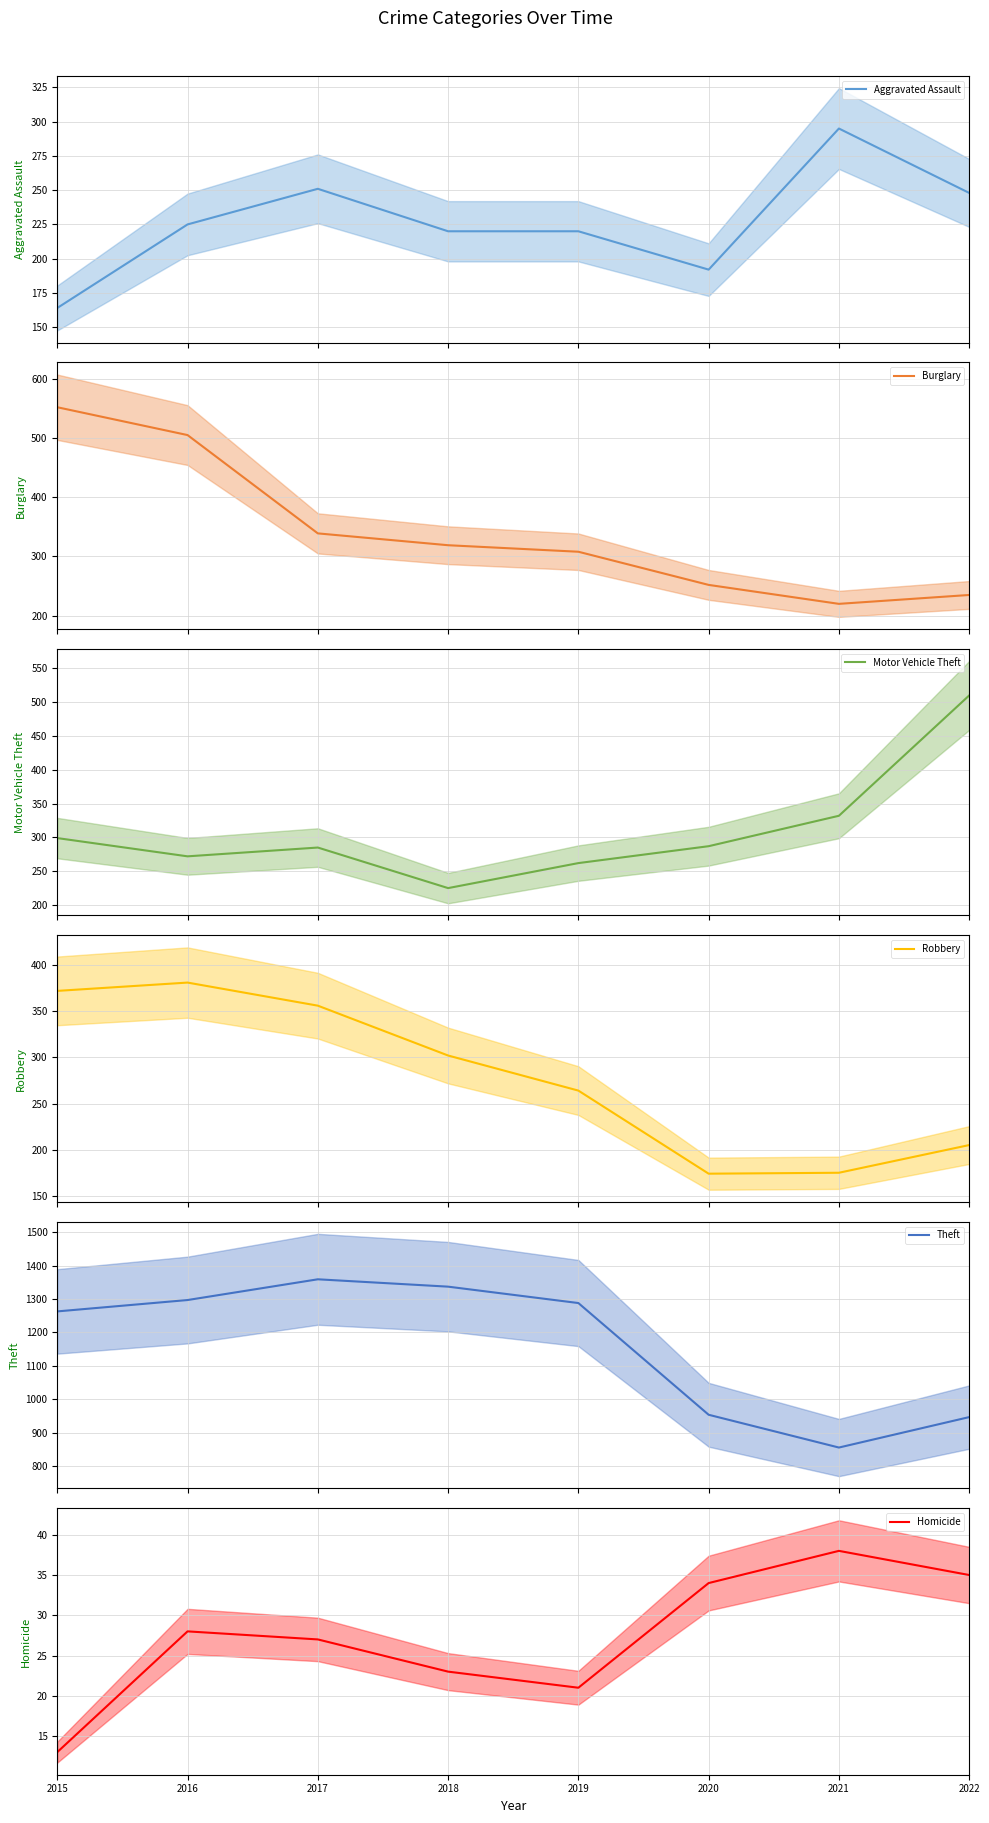

Where do Burglary and Robbery first cross each other?

2016 and 2017